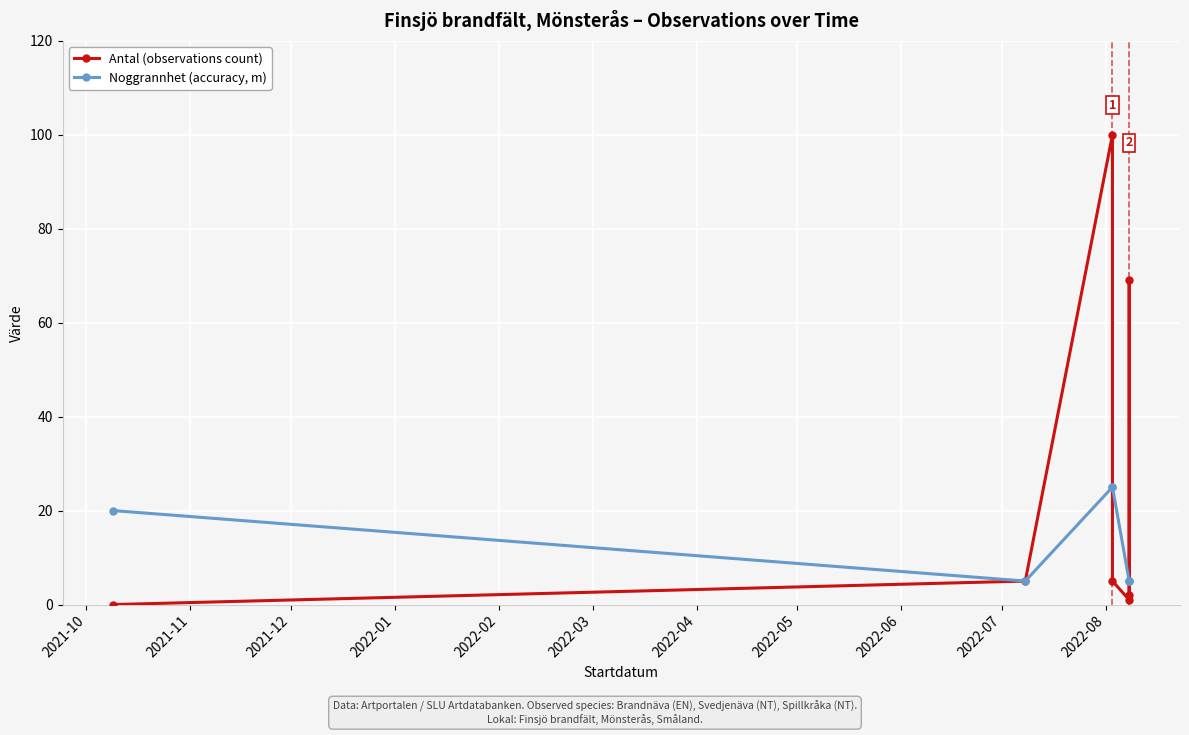

What is the lowest value of the Noggrannhet (accuracy, m) series?

5